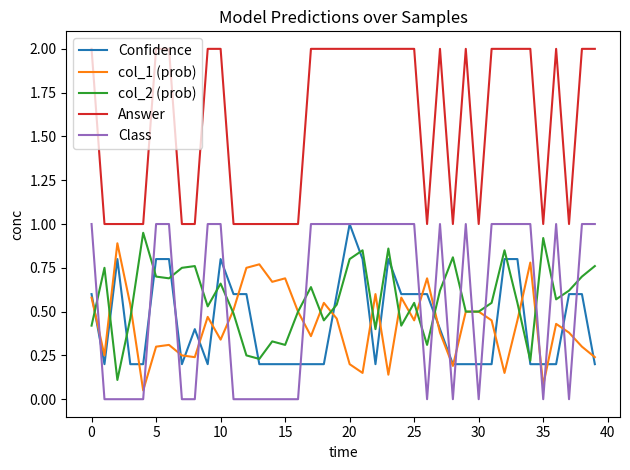

Which series has the largest total across all categories?

Answer